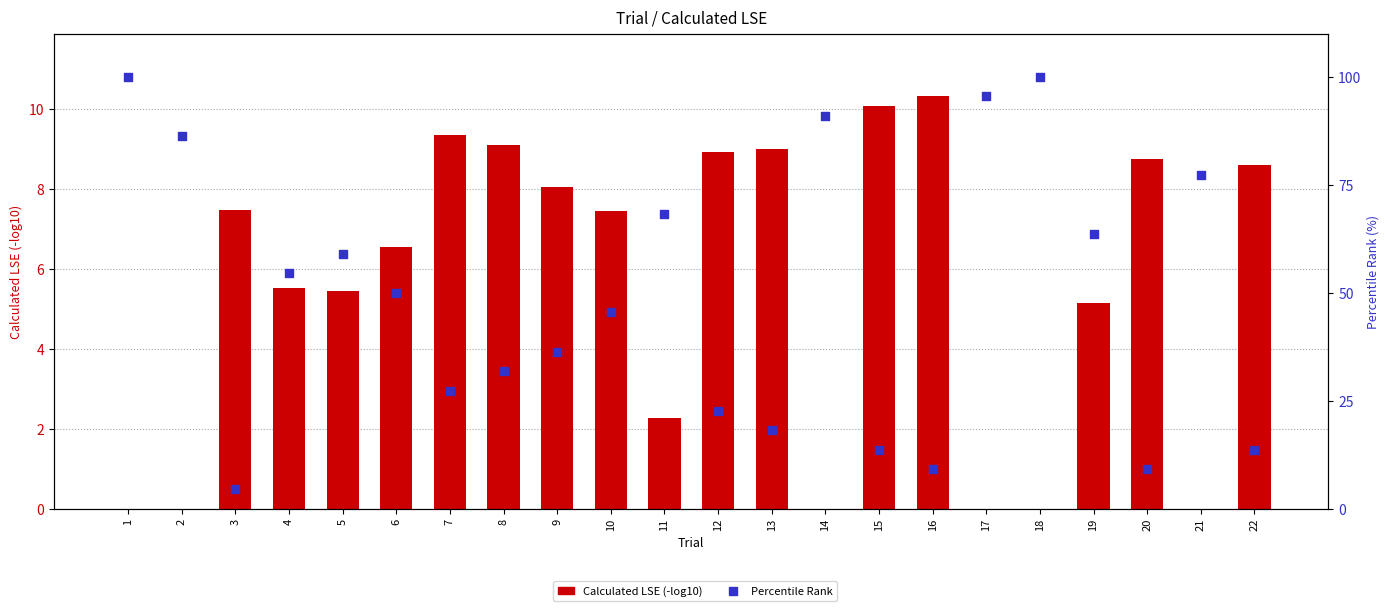

What is the total value across all series at 5?

64.5